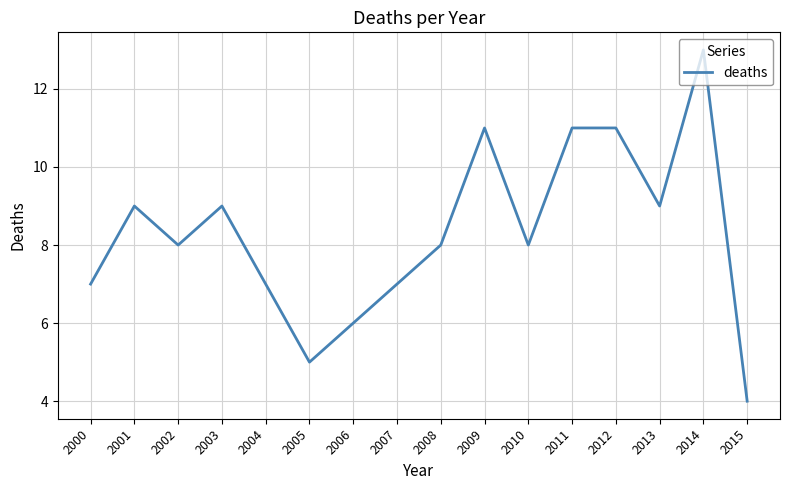

Which has a higher value, 2015 or 2009?

2009